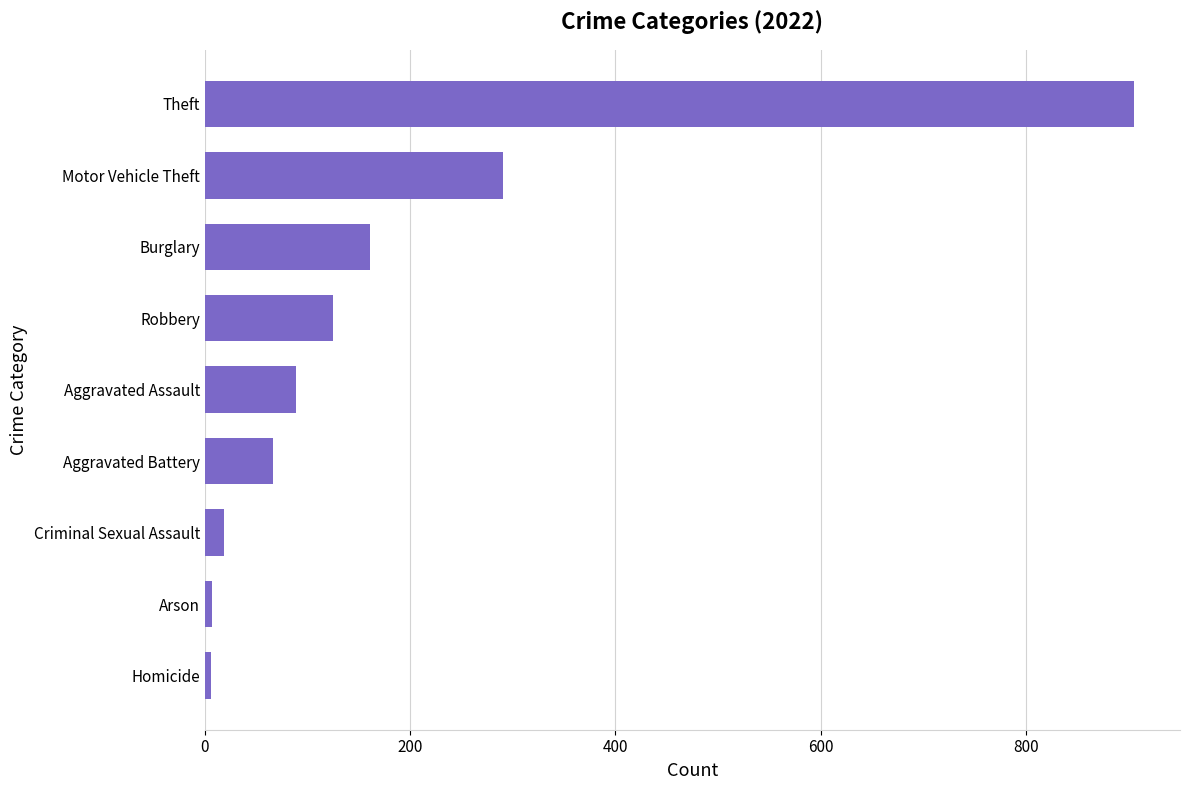

Between Motor Vehicle Theft and Aggravated Battery, which is larger?

Motor Vehicle Theft